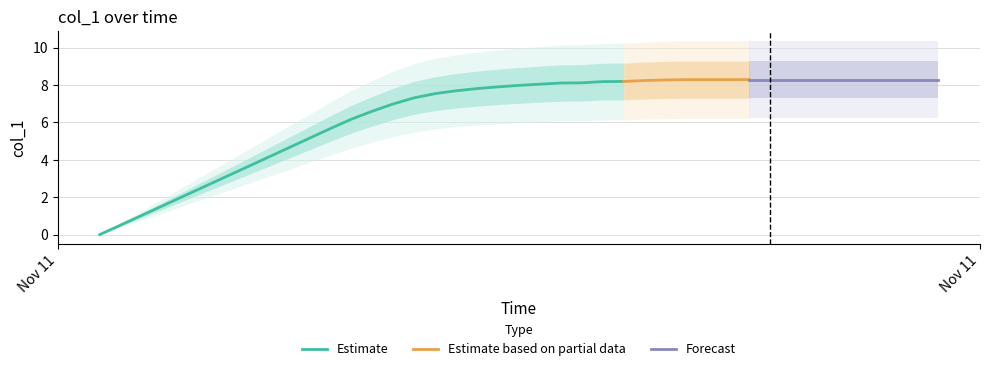

Reading right to left, extract all data points from this chart.

39=8.3	38=8.3	37=8.3	36=8.3	35=8.3	34=8.3	33=8.3	32=8.3	31=8.3	30=8.3	29=8.3	28=8.3	27=8.3	26=8.2	25=8.2	24=8.2	23=8.1	22=8.1	21=8.1	20=8.0	19=7.9	18=7.8	17=7.7	16=7.5	15=7.3	14=7.0	13=6.6	12=6.2	11=5.7	10=5.2	9=4.6	8=4.1	7=3.6	6=3.1	5=2.6	4=2.1	3=1.5	2=1.0	1=0.5	0=0.0